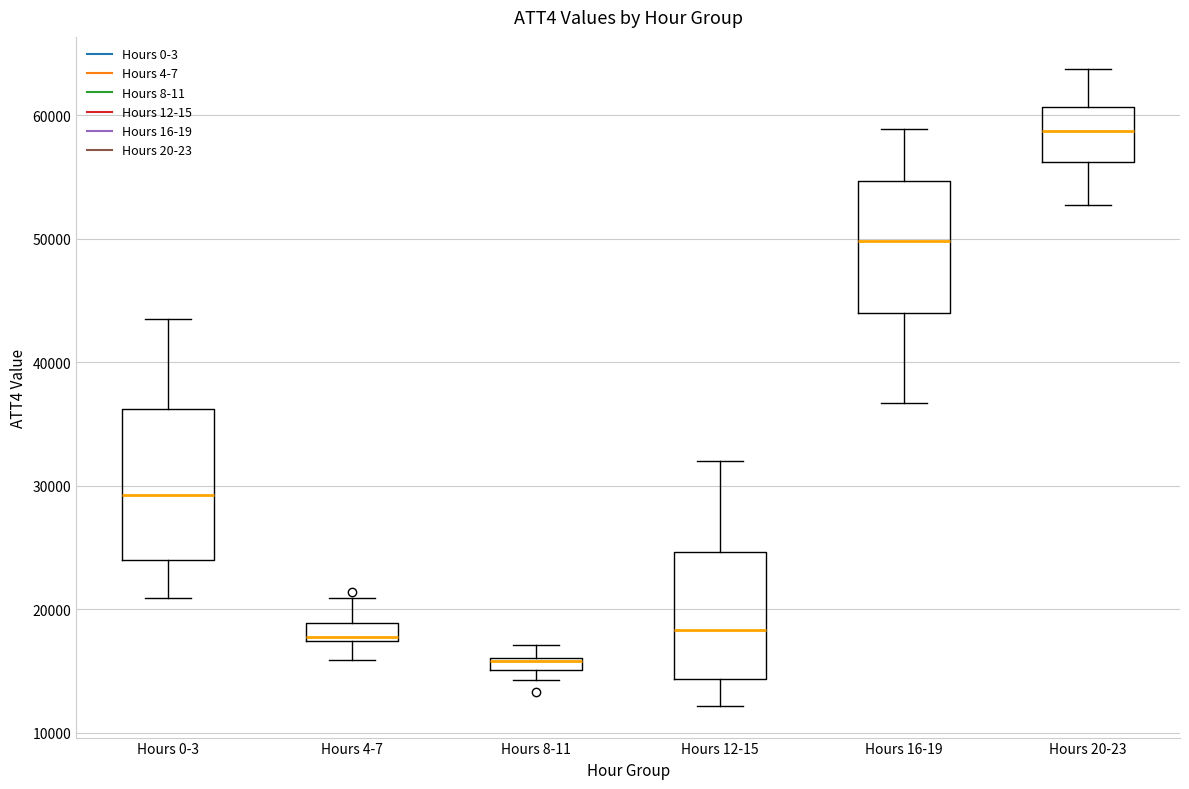

Which box's median line is the highest?

Hours 20-23